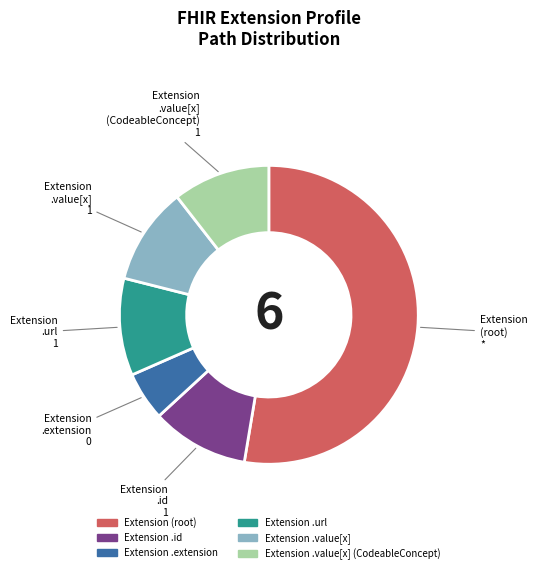

Does any single category account for the majority?

Yes